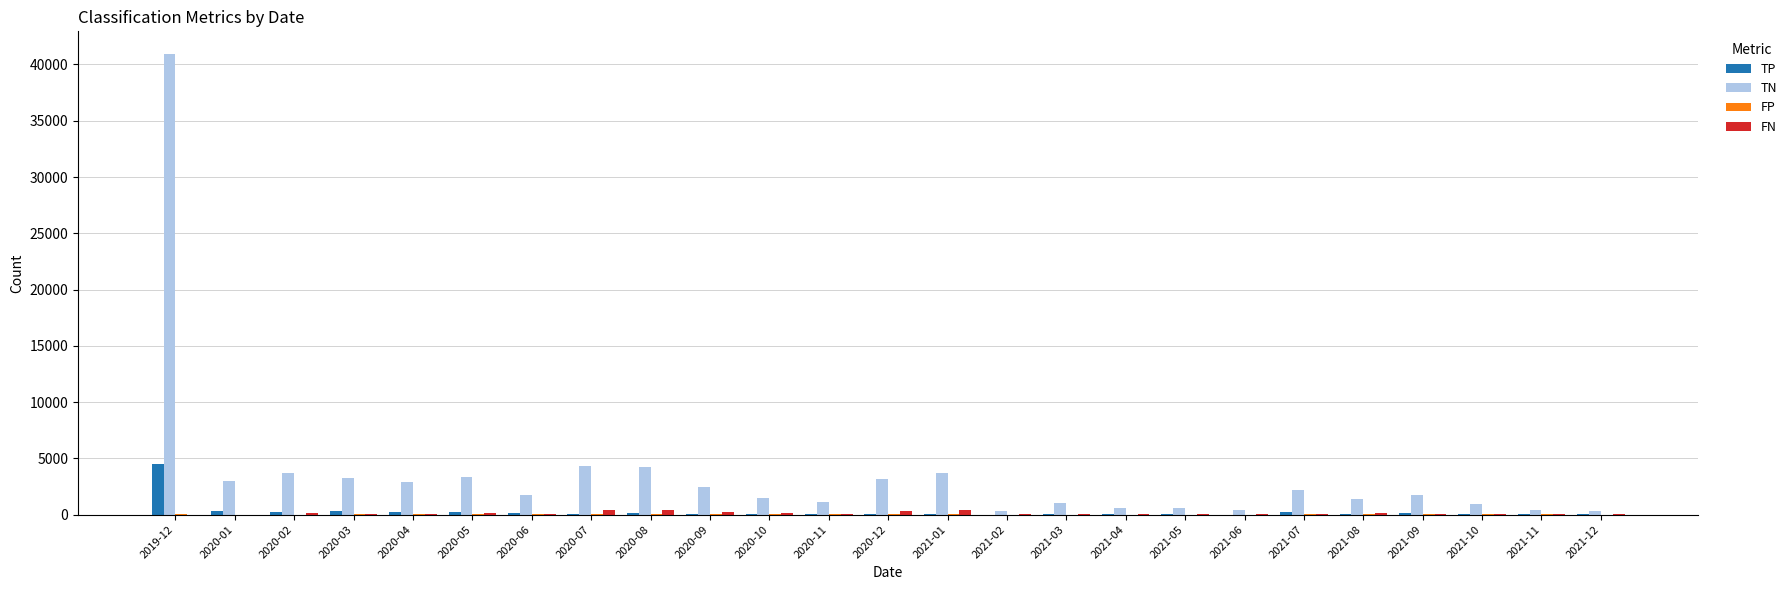

What is the maximum value shown in the chart?

40900